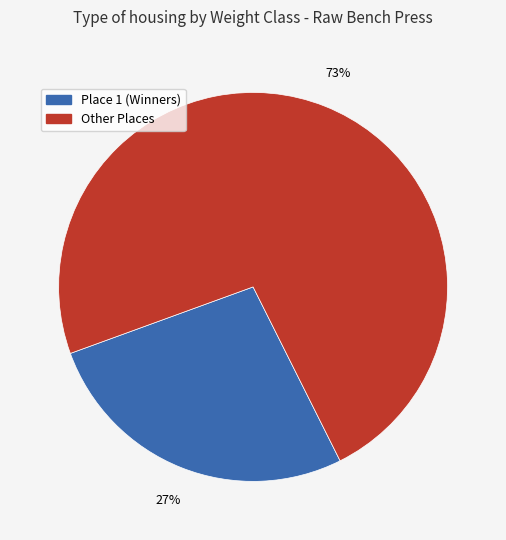

Is there any slice that represents more than half of the pie?

Yes